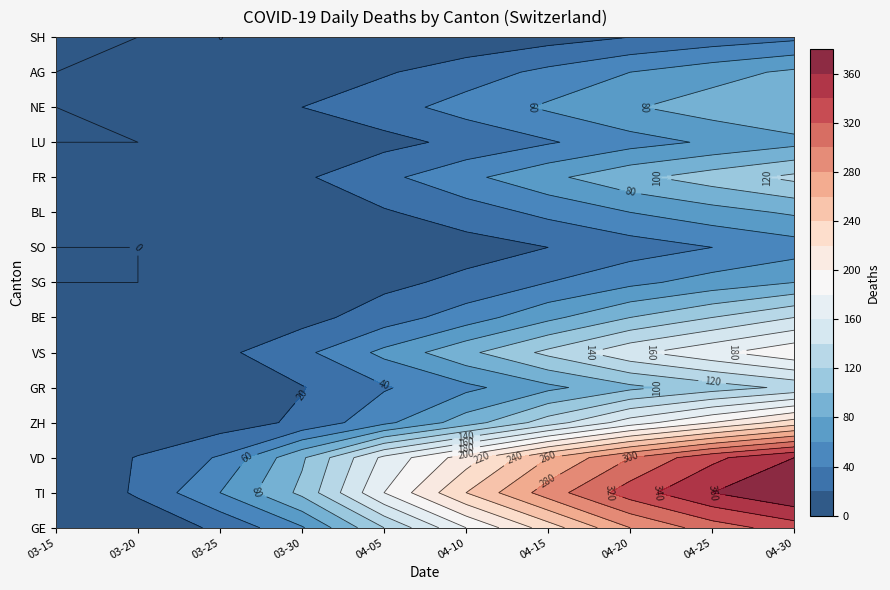

Which series has the largest total across all categories?

TI